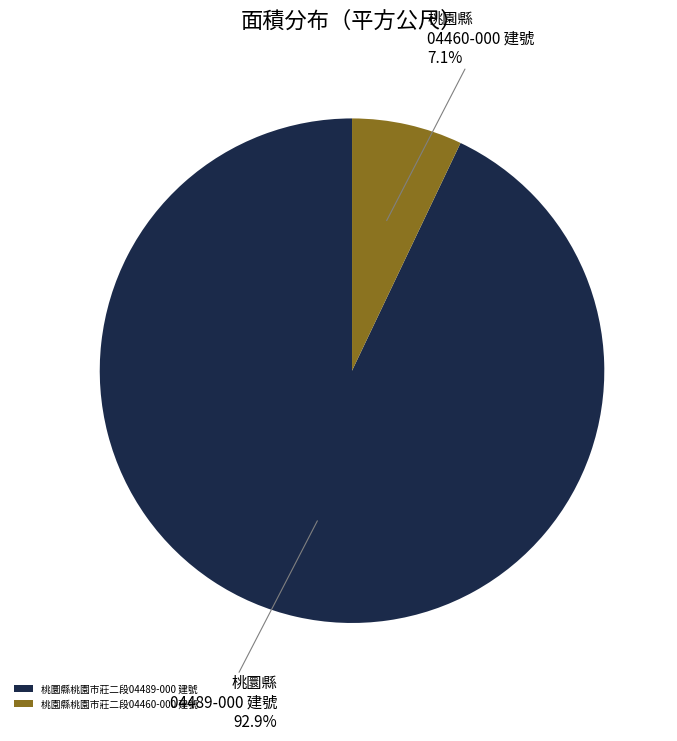

To the nearest percent, what is the combined percentage of 桃圜縣桃園市莊二段04489-000 建號 and 桃園縣桃園市莊二段04460-000 建號?

100%